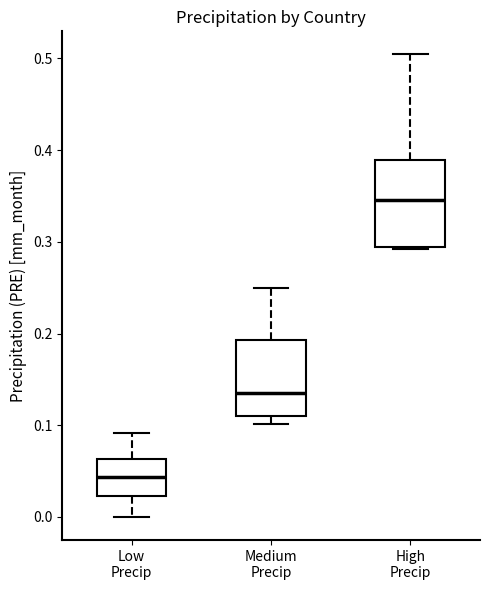

Which box is the tallest, from its lower edge to its upper edge?

High Precip